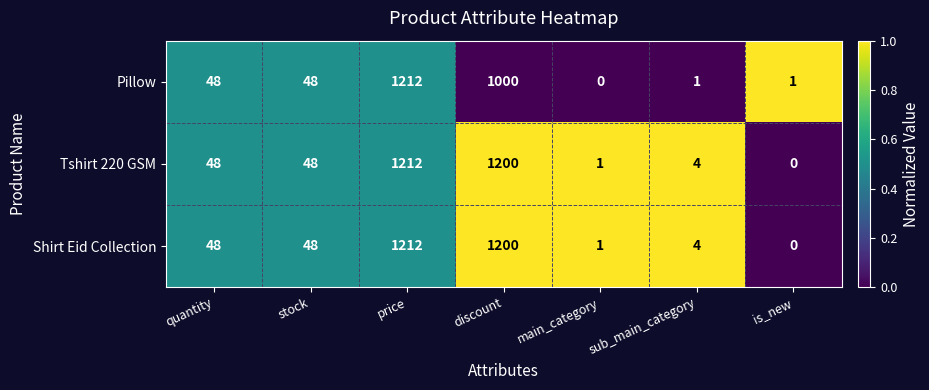

What is the approximate value of Shirt Eid Collection at price?

1212